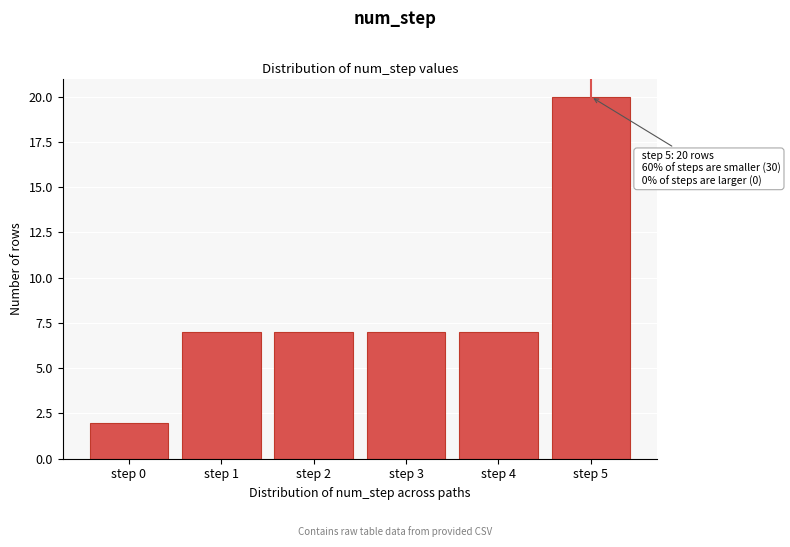

Reading left to right, what are all the values shown in this chart?

step 0=2	step 1=7	step 2=7	step 3=7	step 4=7	step 5=20